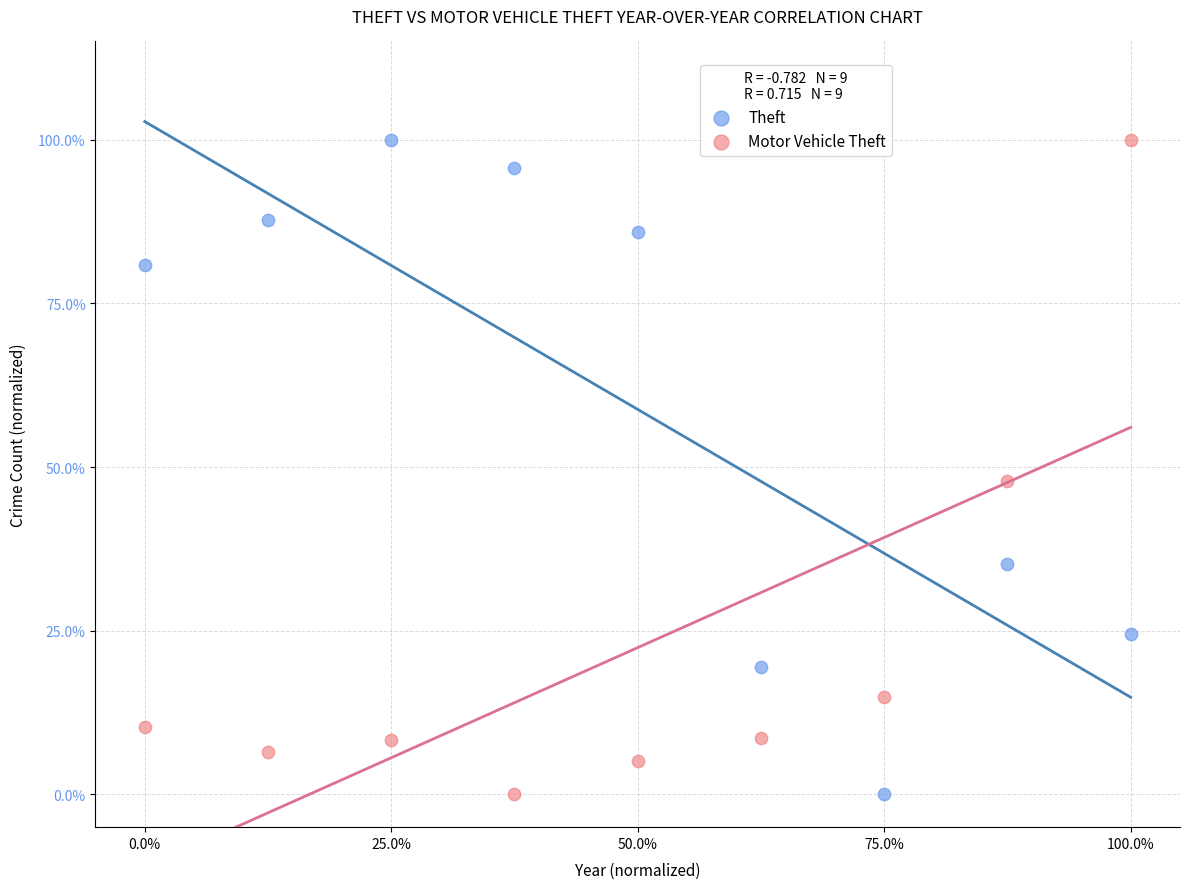

What are all the series names shown in the legend?

Theft, Motor Vehicle Theft